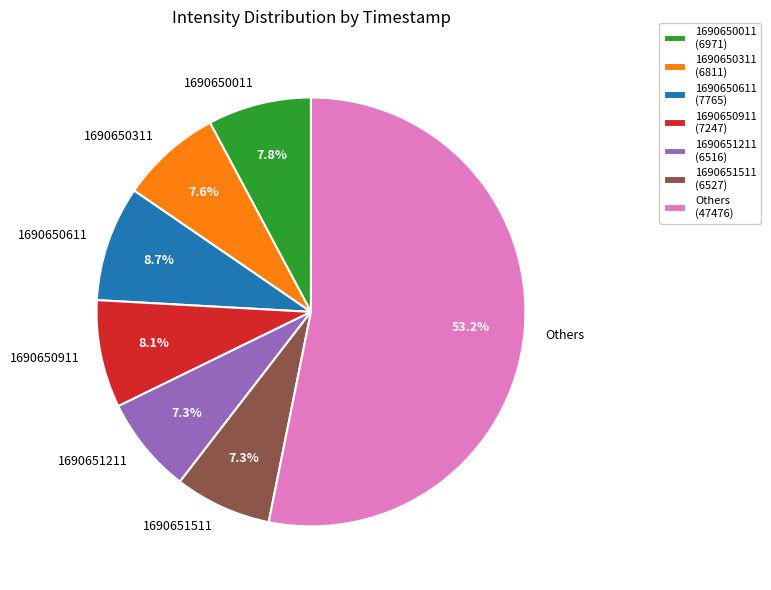

Does 1690650611 account for over 50% of the chart?

No